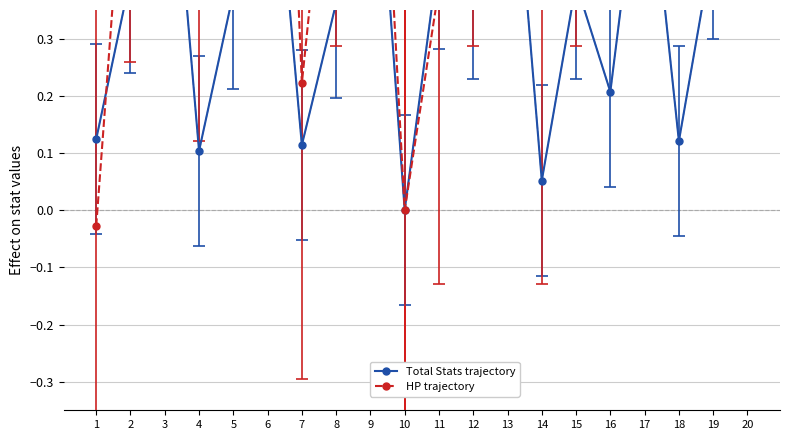

Rank the series at 16 from lowest to highest value.

Total Stats, HP